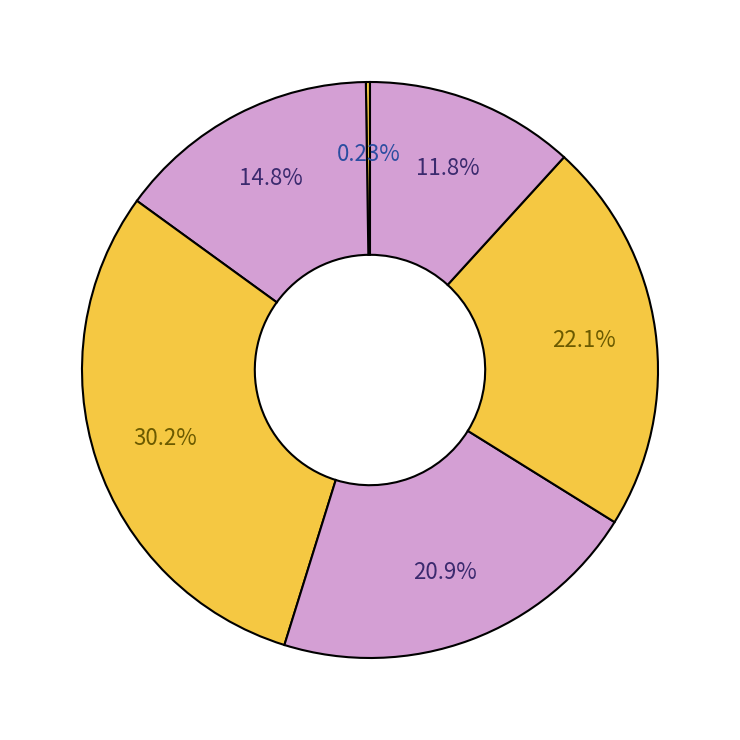

Is there a majority slice in this chart?

No